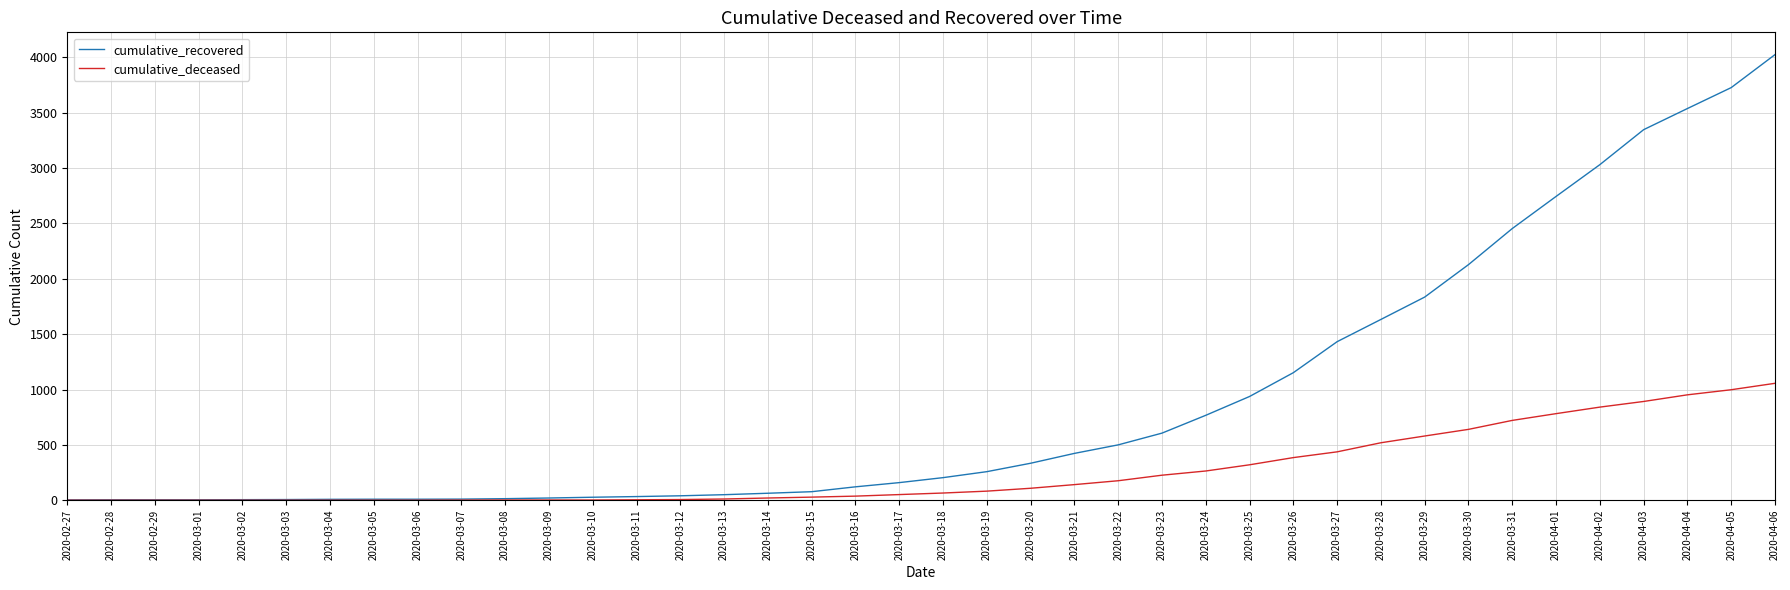

What is the difference between the cumulative_recovered values at 2020-03-24 and 2020-04-06?

3258